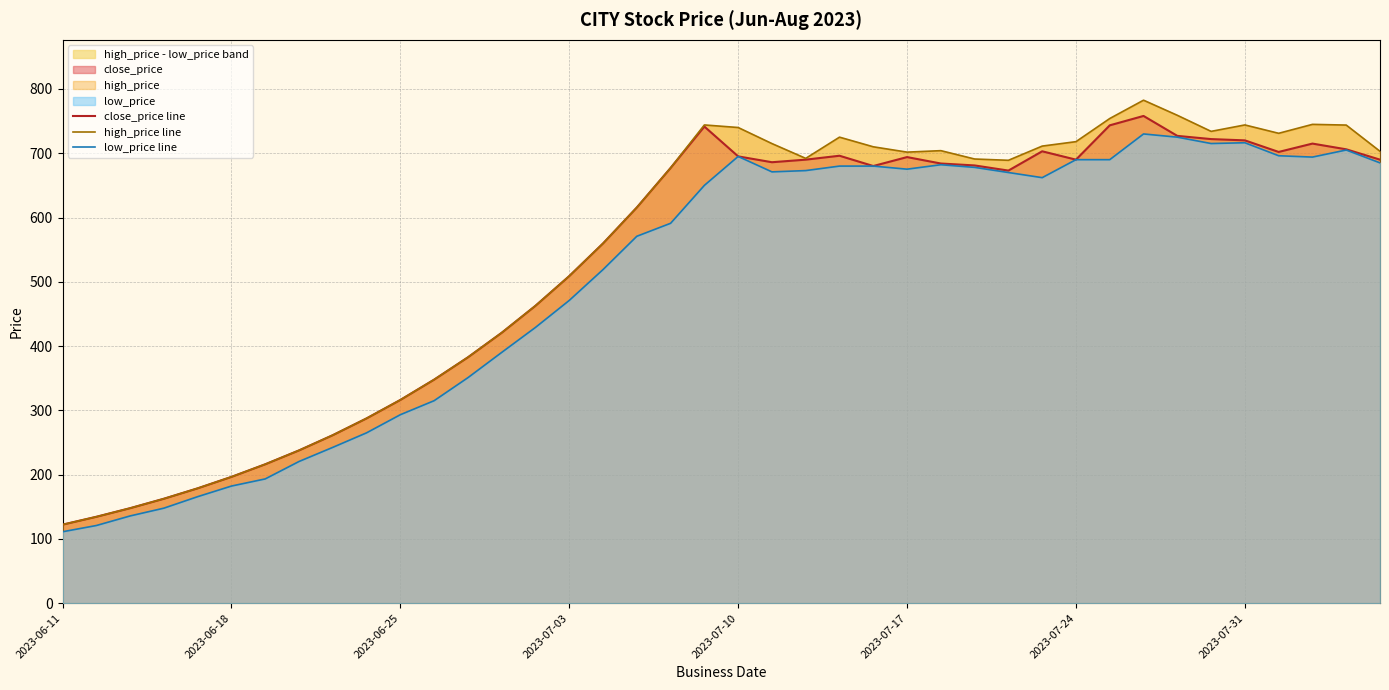

What is the highest value of the close_price line series?

758.0